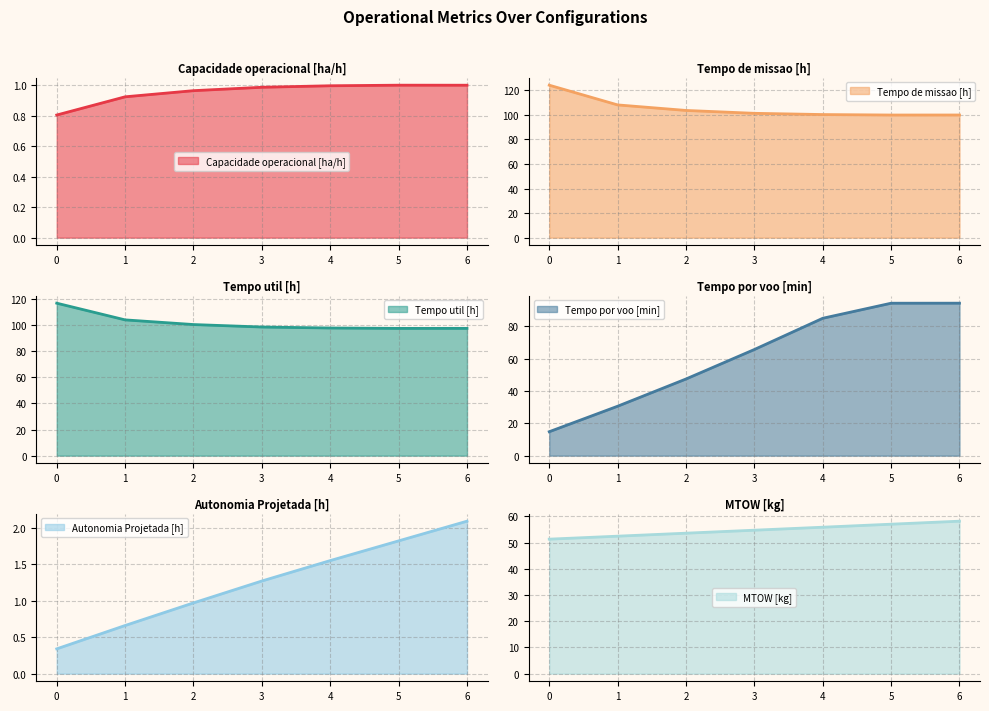

How many series are shown in this chart?

6